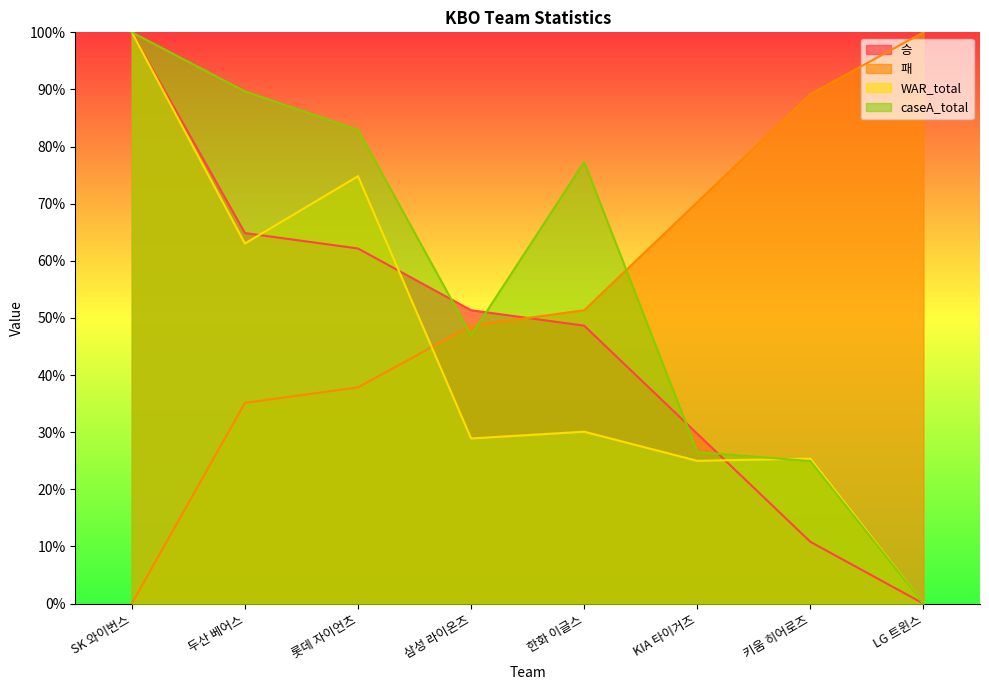

Between which two adjacent categories do caseA_total and 패 first intersect?

롯데 자이언츠 and 삼성 라이온즈